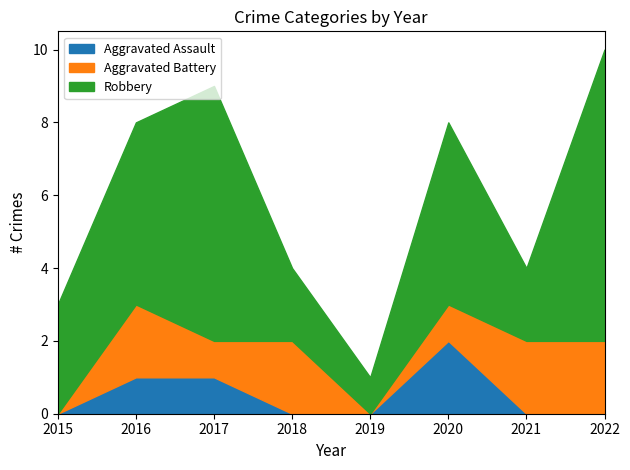

List the series in order of their overall mean, highest first.

Robbery, Aggravated Battery, Aggravated Assault